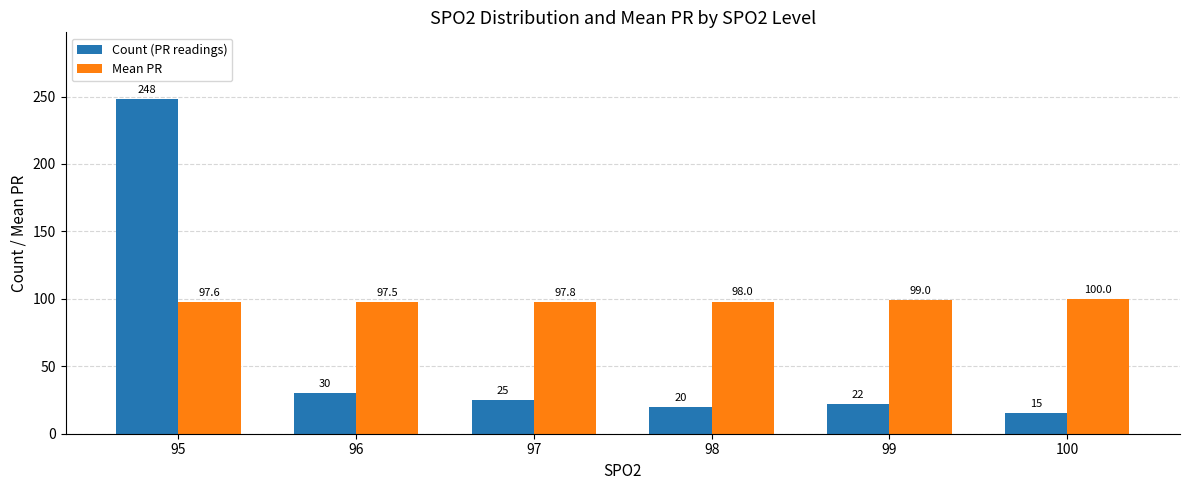

Is the value of Count (PR readings) at 99 greater than the value of Mean PR at 100?

No